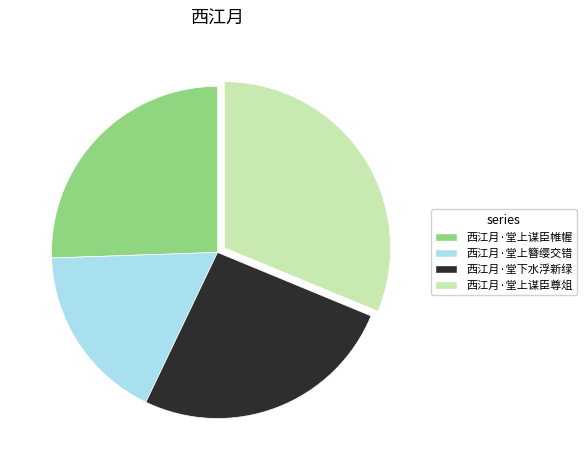

Do 西江月·堂下水浮新绿 and 西江月·堂上谋臣尊俎 together represent more than half of the pie?

Yes